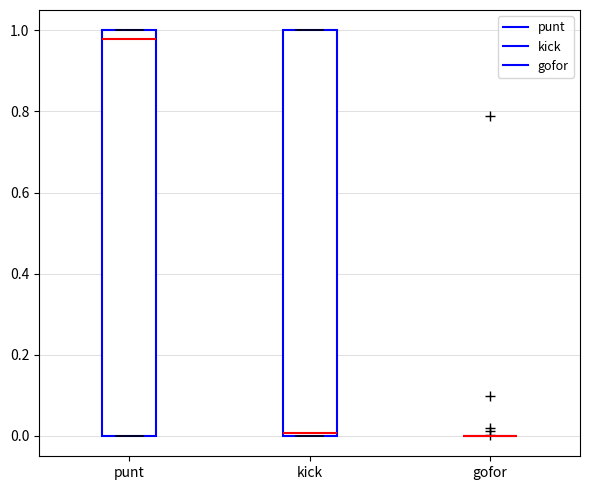

Reading left to right, transcribe this box plot: for each box, give where its median line is, the range the box spans, and where its two whiskers end, as read against the y-axis. The values are not printed on the chart, so give them approximately, as read against the axis.

punt: median 0.98, box 0.00 to 1.00, whiskers 0.00 to 1.00
kick: median 0.00 (just above the box's lower edge), box 0.00 to 1.00, whiskers 0.00 to 1.00
gofor: box collapsed to a line at 0.00, whiskers 0.00 to 0.00